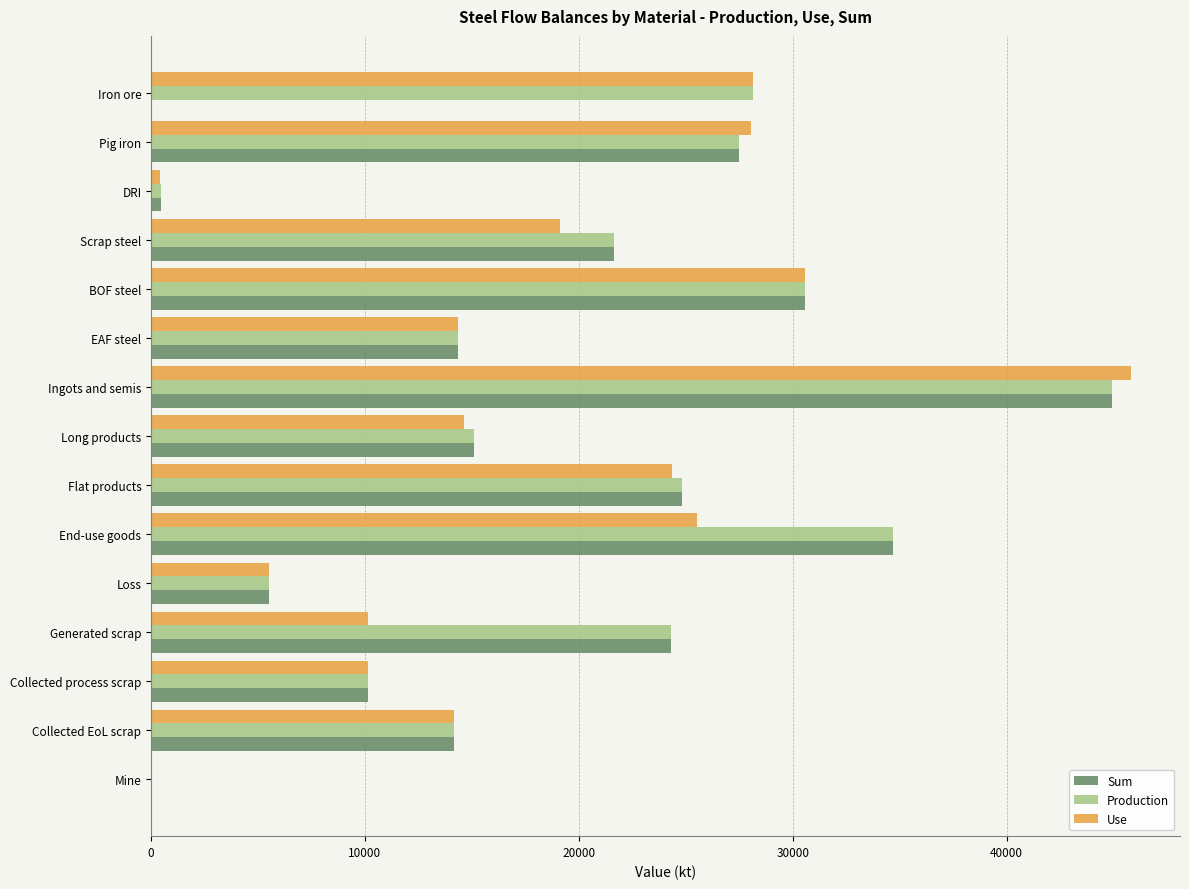

What is the sum of all Production values?

296452.5